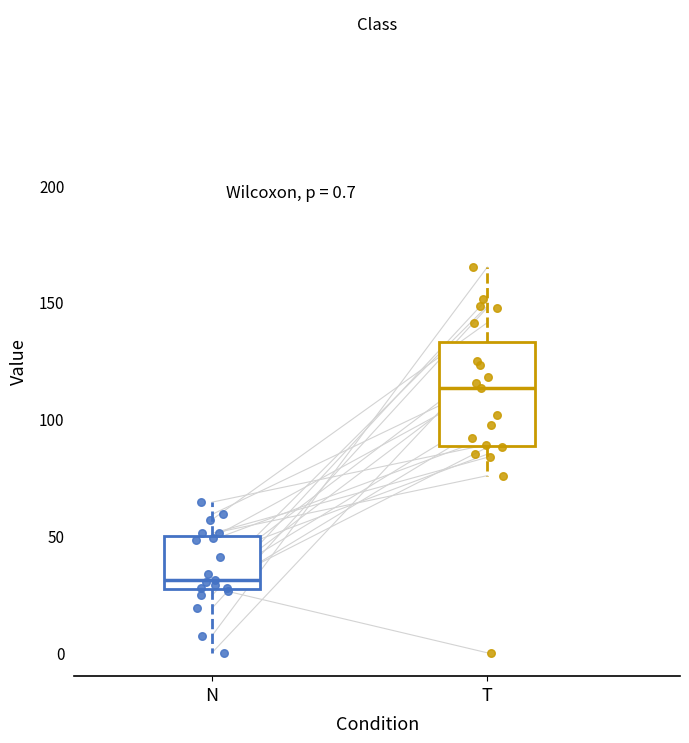

Which box's median line is the lowest?

N